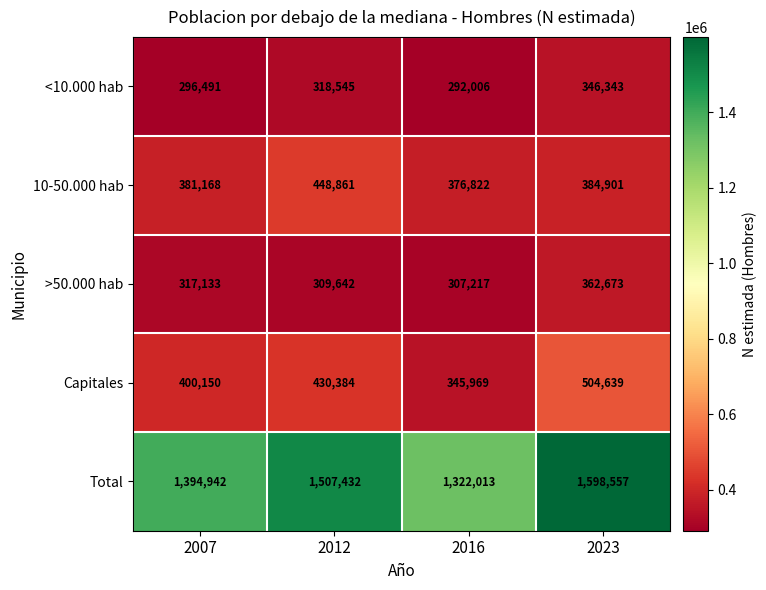

What is the spread (max minus min) of values at 2023?

1252214